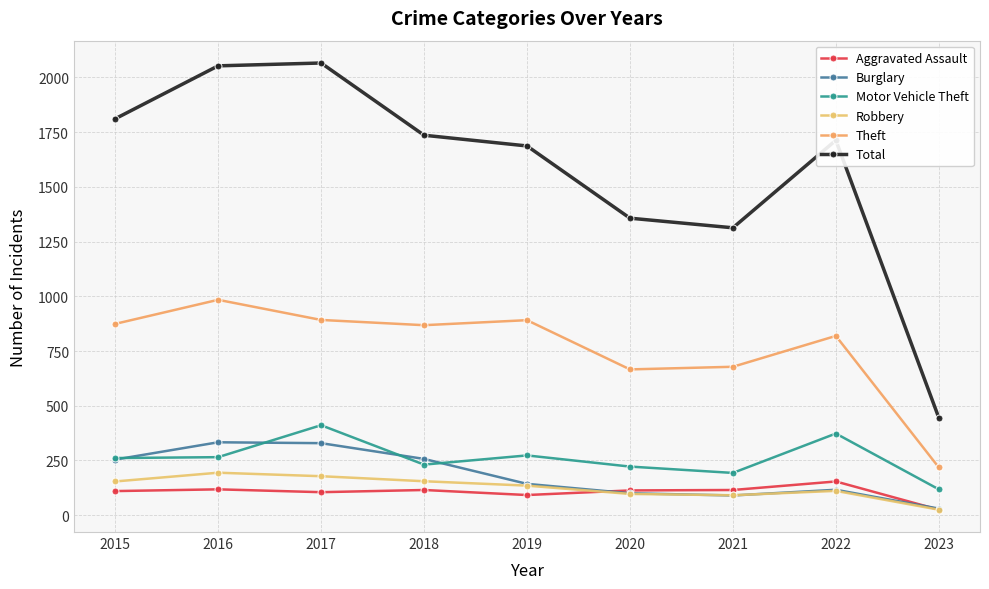

Where is Motor Vehicle Theft nearest to the value 264?

2016